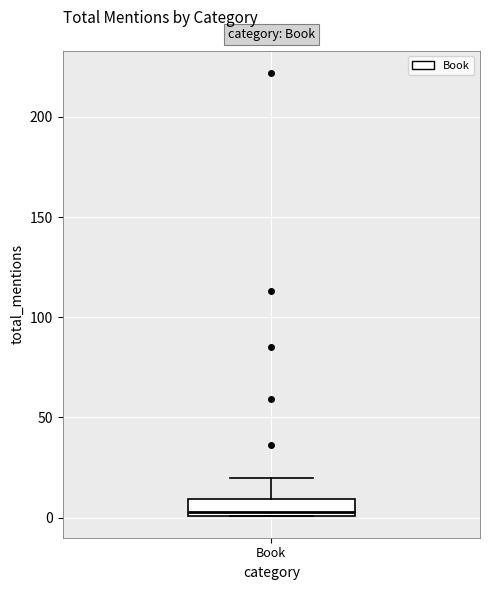

Where is the upper edge of the box for Book on the y-axis? The values are not printed on the chart, so give them approximately, as read against the axis.

10